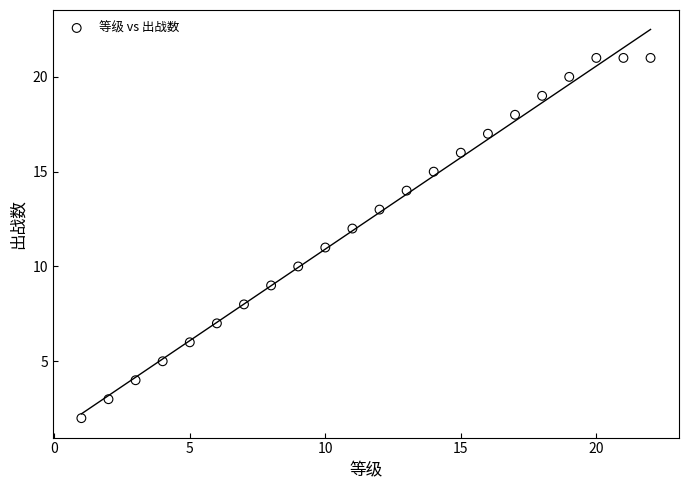

What is the range of X values (max minus min)?

21